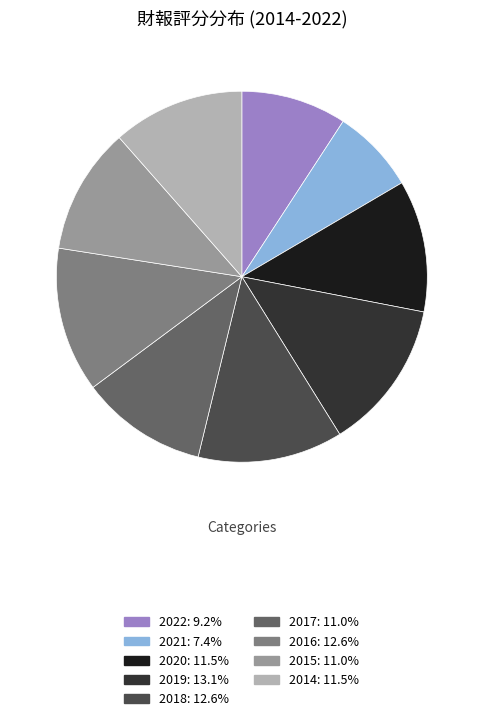

What is the ratio of the value at 2014: 11.5% to the value at 2021: 7.4%?

1.6